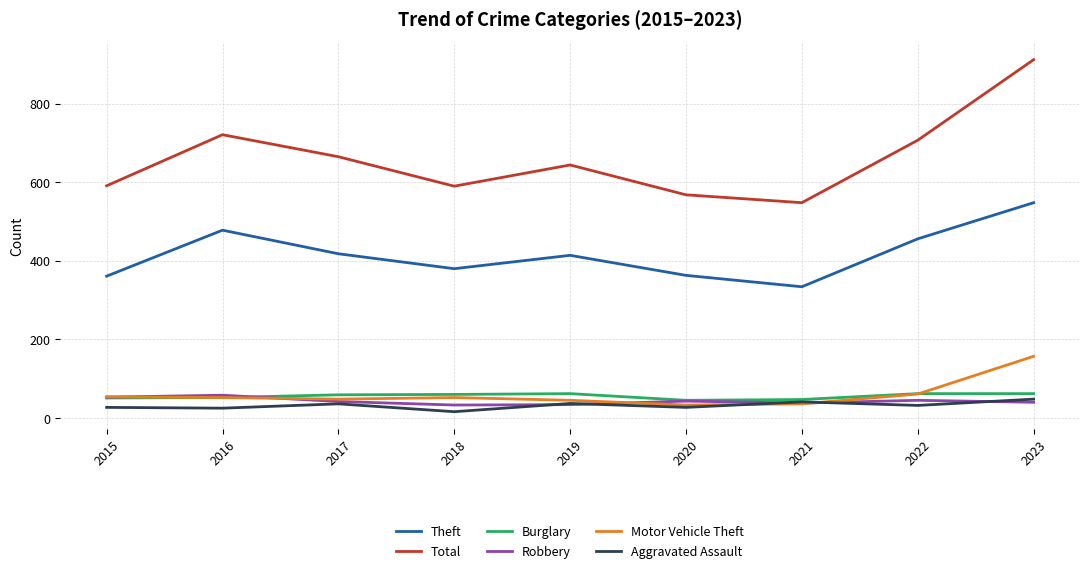

What is the sum of the Total values at 2016 and 2023?

1633